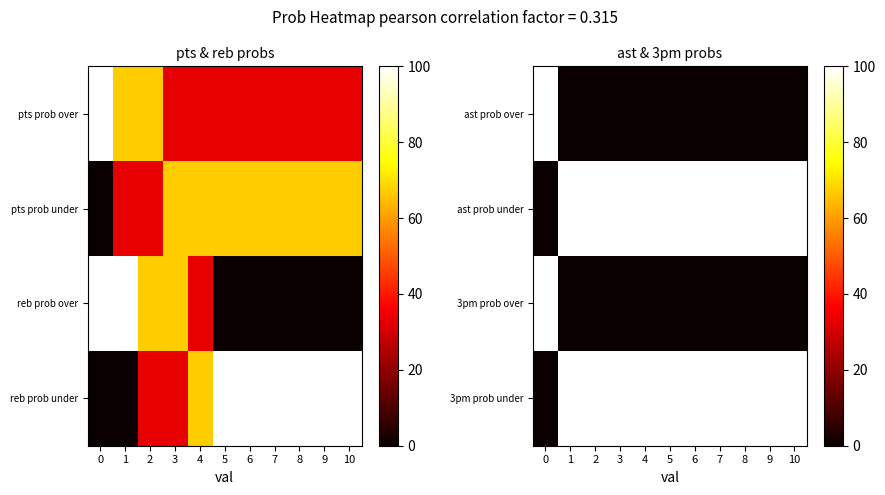

Between 0 and 3, which series saw the biggest shift?

row_0